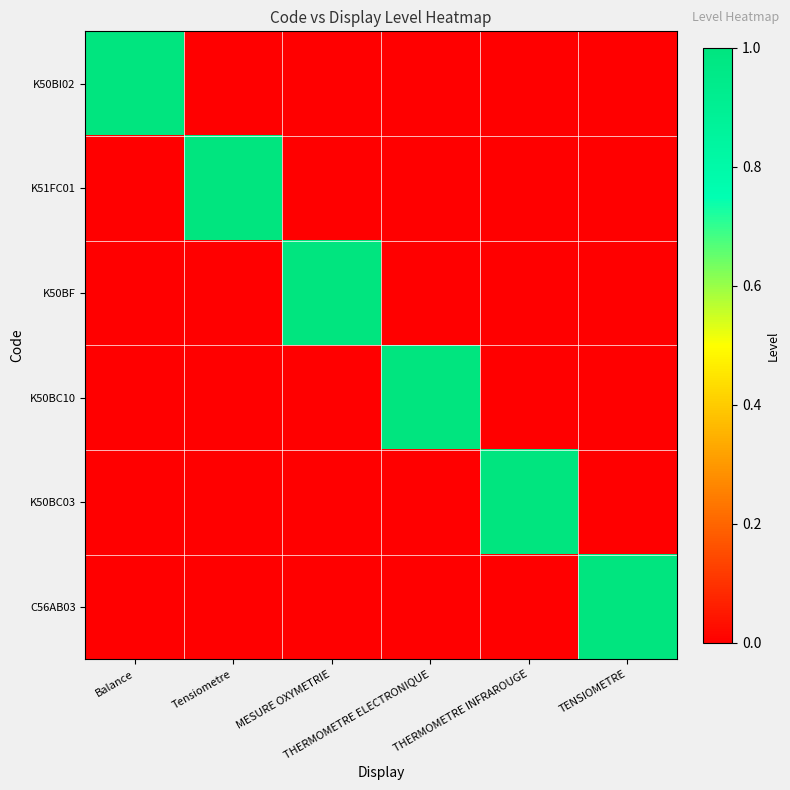

Reading left to right, what are all the values shown in this chart?

K50BI02: Balance=1	Tensiometre=0	MESURE OXYMETRIE=0	THERMOMETRE ELECTRONIQUE=0	THERMOMETRE INFRAROUGE=0	TENSIOMETRE=0
K51FC01: Balance=0	Tensiometre=1	MESURE OXYMETRIE=0	THERMOMETRE ELECTRONIQUE=0	THERMOMETRE INFRAROUGE=0	TENSIOMETRE=0
K50BF: Balance=0	Tensiometre=0	MESURE OXYMETRIE=1	THERMOMETRE ELECTRONIQUE=0	THERMOMETRE INFRAROUGE=0	TENSIOMETRE=0
K50BC10: Balance=0	Tensiometre=0	MESURE OXYMETRIE=0	THERMOMETRE ELECTRONIQUE=1	THERMOMETRE INFRAROUGE=0	TENSIOMETRE=0
K50BC03: Balance=0	Tensiometre=0	MESURE OXYMETRIE=0	THERMOMETRE ELECTRONIQUE=0	THERMOMETRE INFRAROUGE=1	TENSIOMETRE=0
C56AB03: Balance=0	Tensiometre=0	MESURE OXYMETRIE=0	THERMOMETRE ELECTRONIQUE=0	THERMOMETRE INFRAROUGE=0	TENSIOMETRE=1